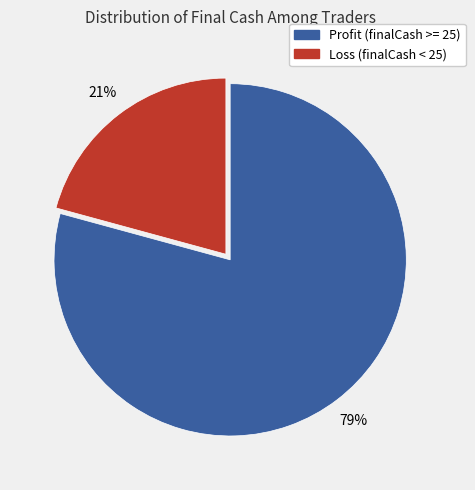

Does any single category account for the majority?

Yes